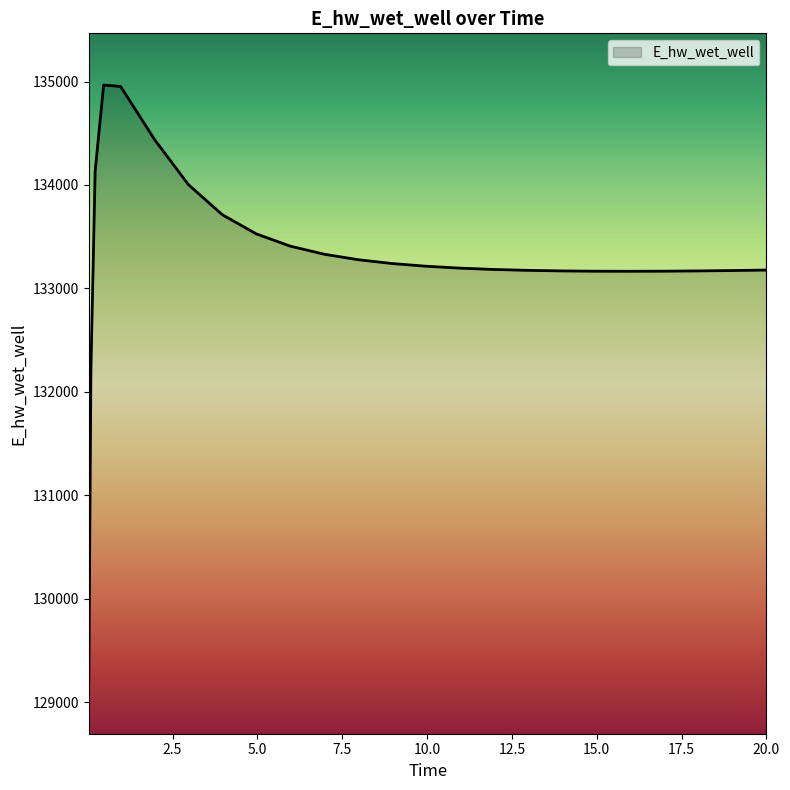

What is the difference between the maximum and minimum values?

5769.7